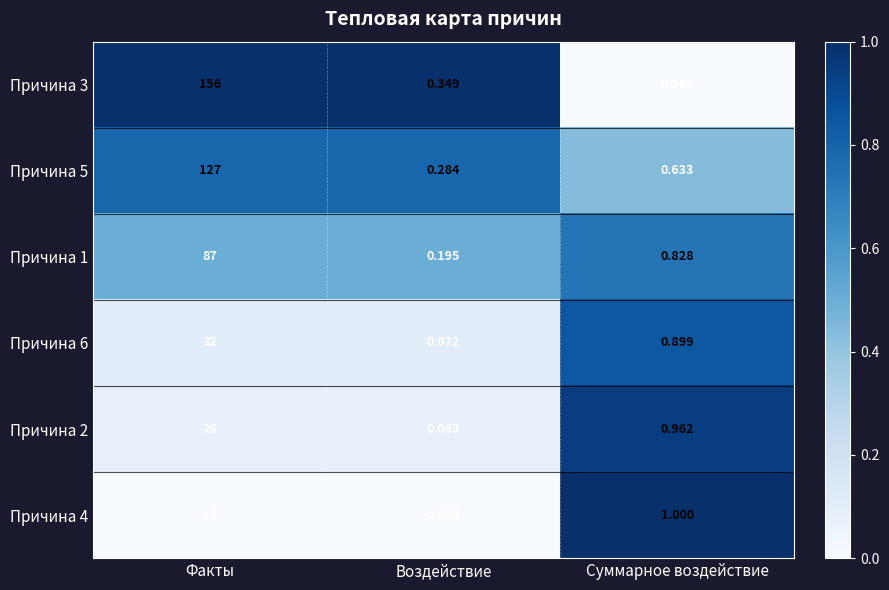

At which category is the sum across all series the highest?

Факты